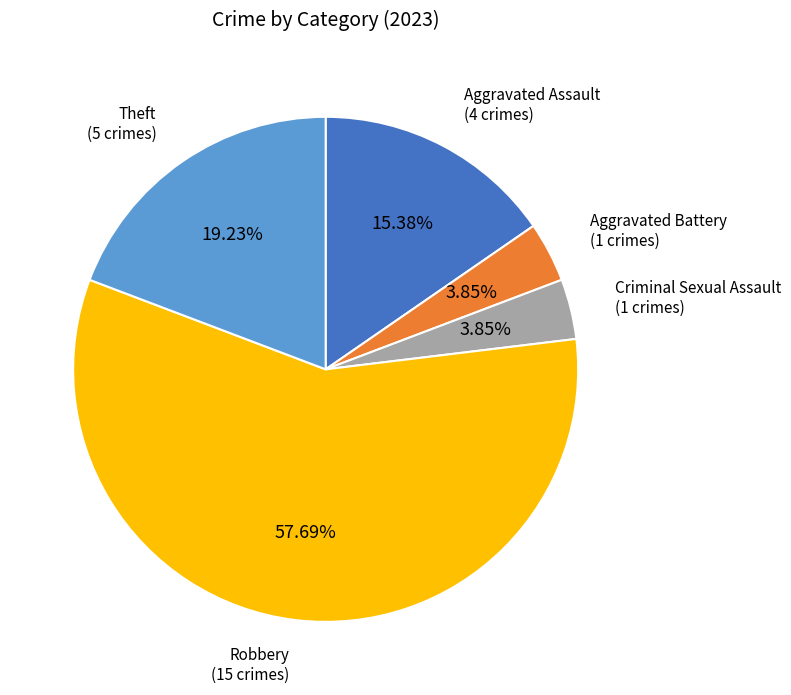

Count the number of slices in the pie.

5